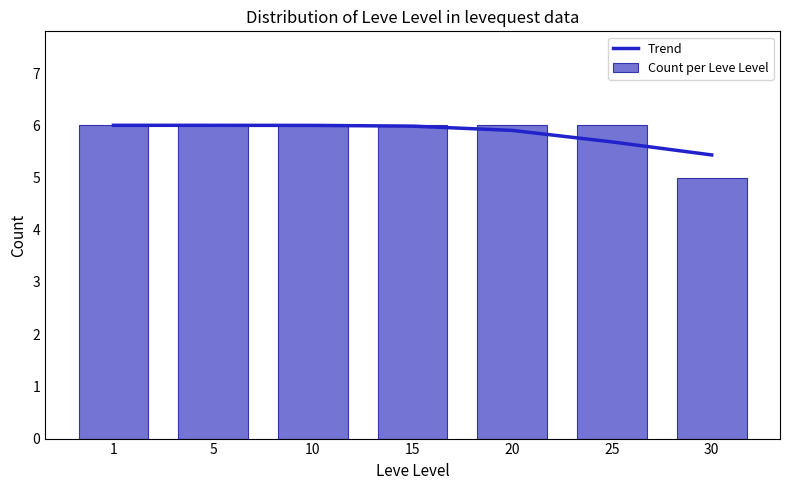

At which label is Trend closest to 5?

30